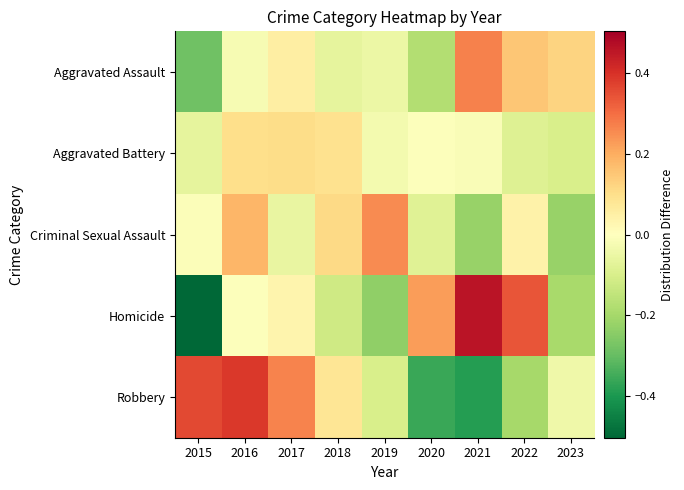

Between 2023 and 2020, which is larger?

2023